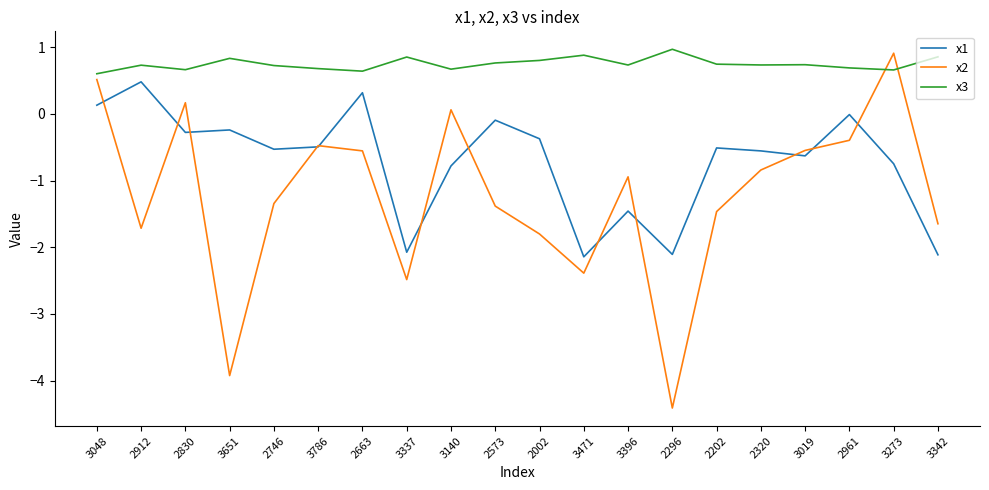

Which series has the largest total across all categories?

x3